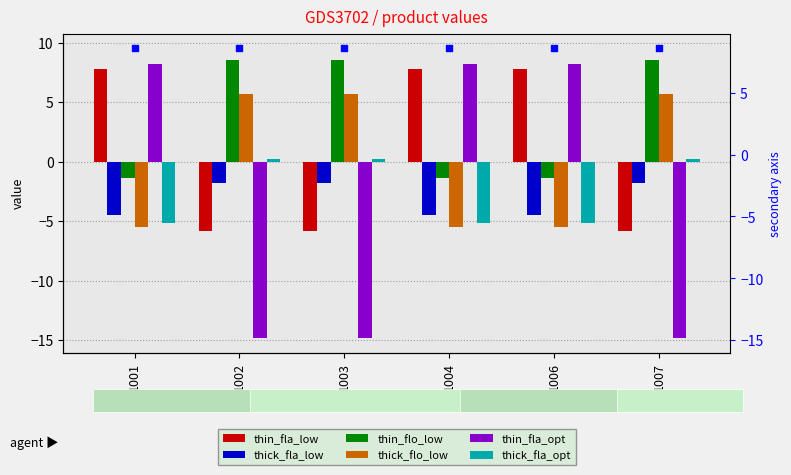

Which series has the largest total across all categories?

thin_flo_low